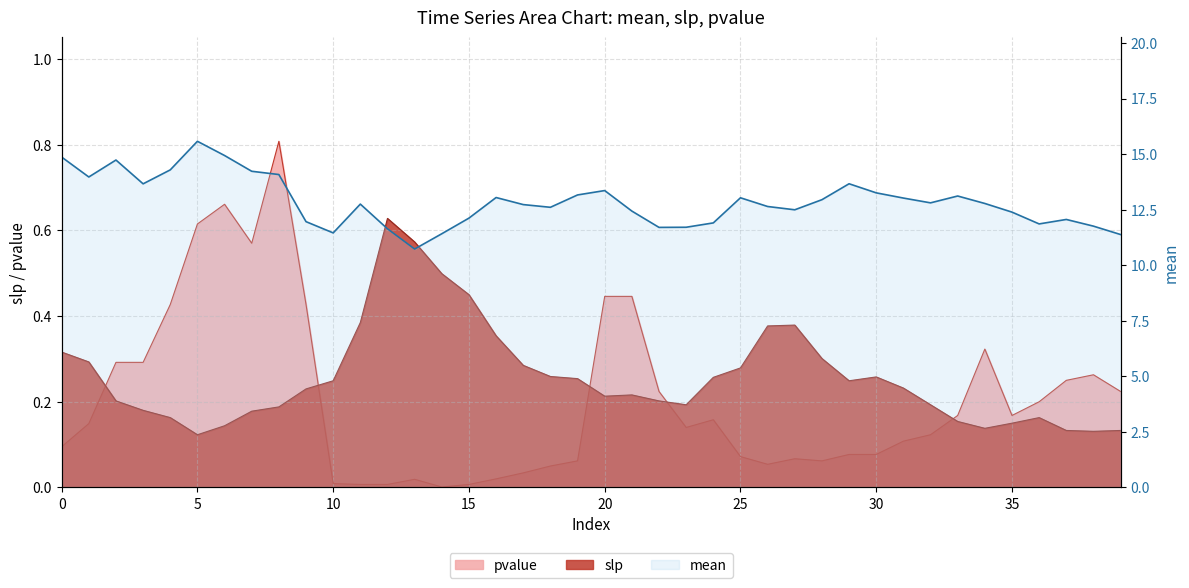

At which category is the sum across all series the highest?

5